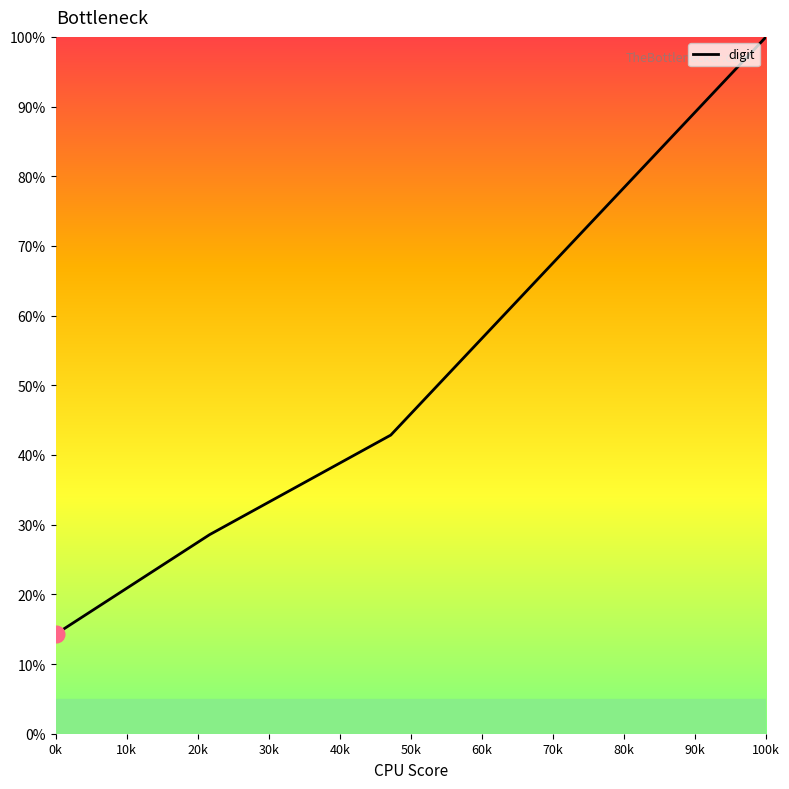

What is the smallest value displayed?

14.3